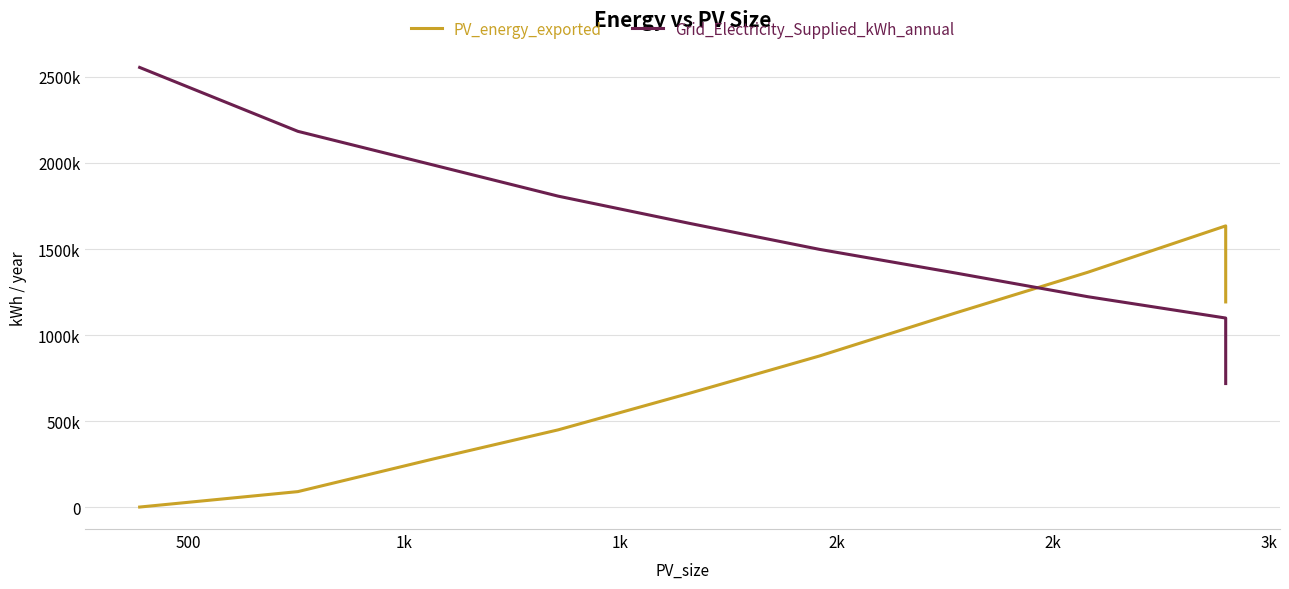

What is the label of the 8th point from the right?

1k